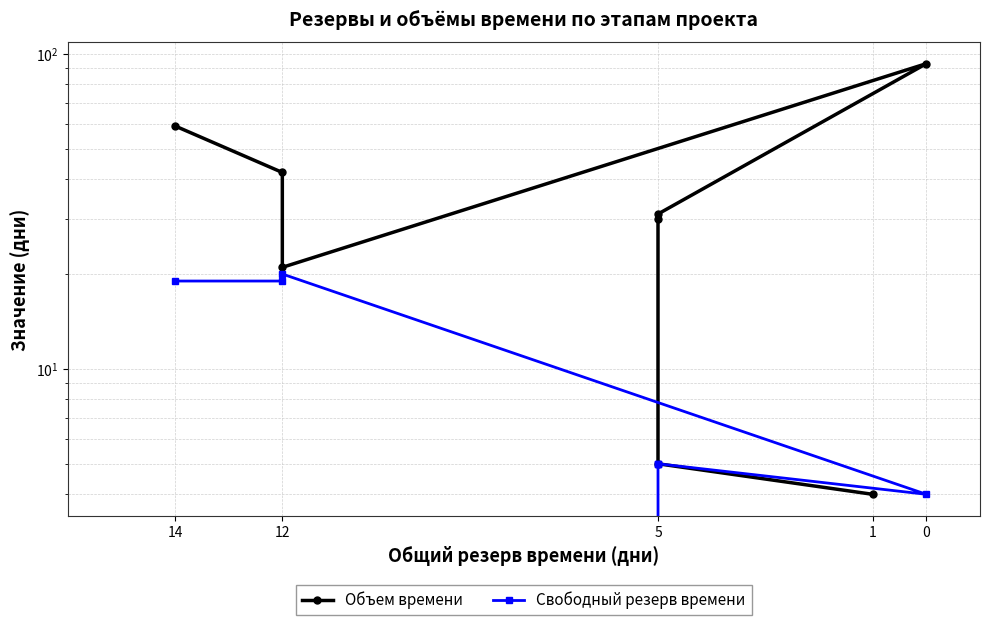

How many interior local peaks does the Свободный резерв времени series have?

1